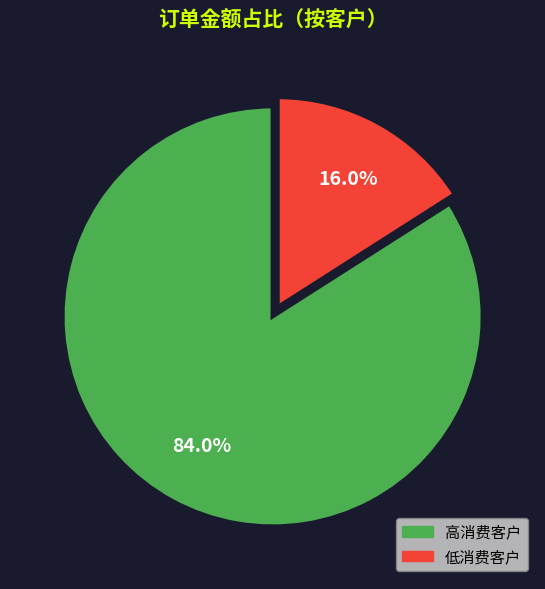

Is there any slice that represents more than half of the pie?

Yes